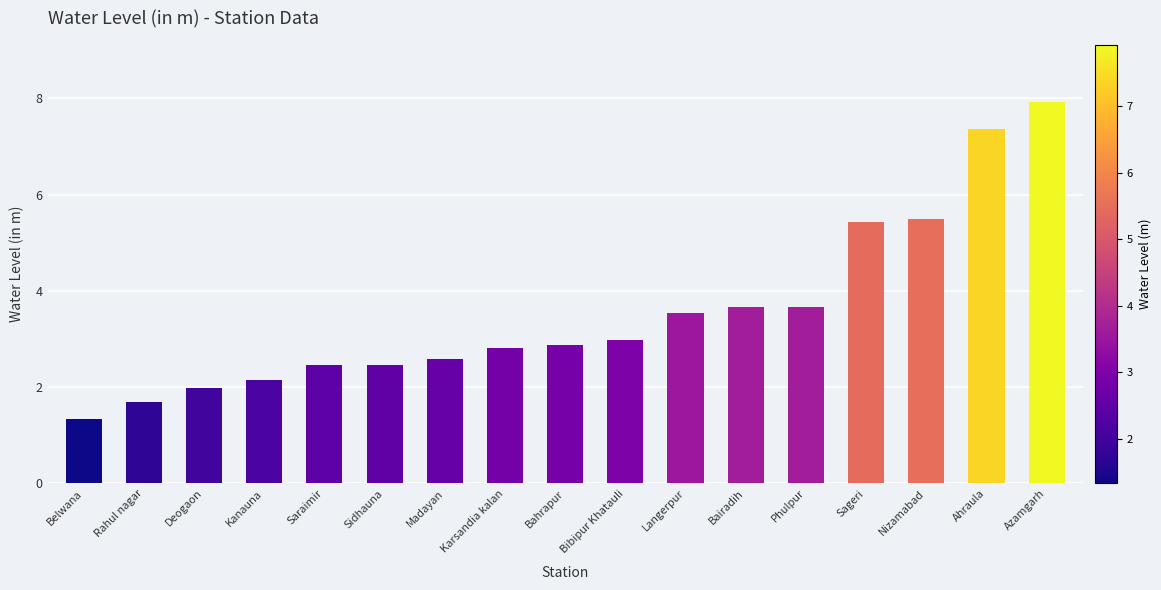

What is the label of the 6th bar from the right?

Bairadih